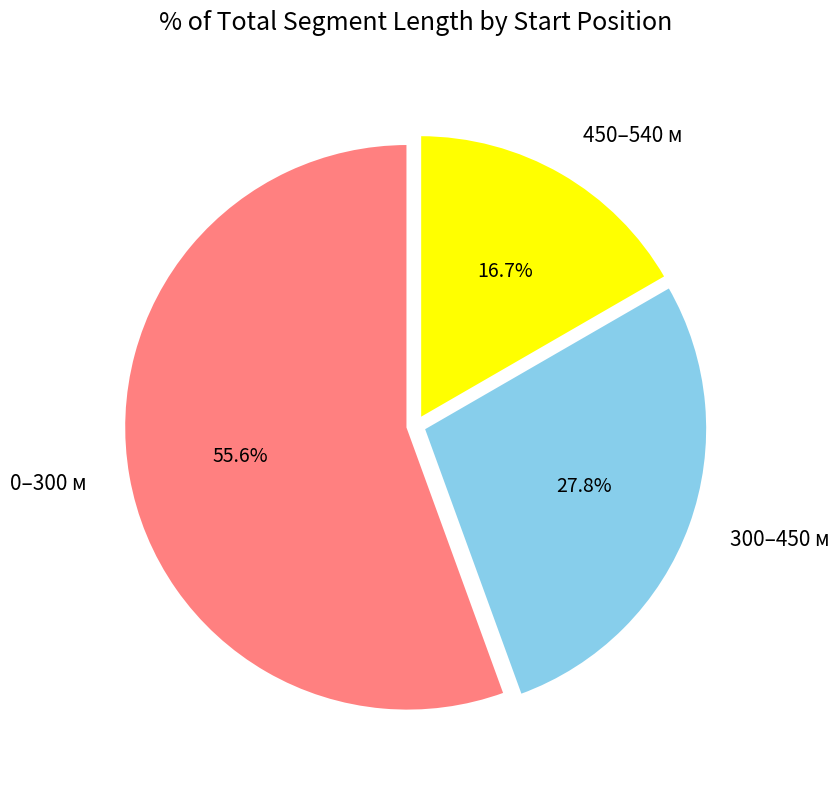

Does 0–300 м represent more than half of the total?

Yes